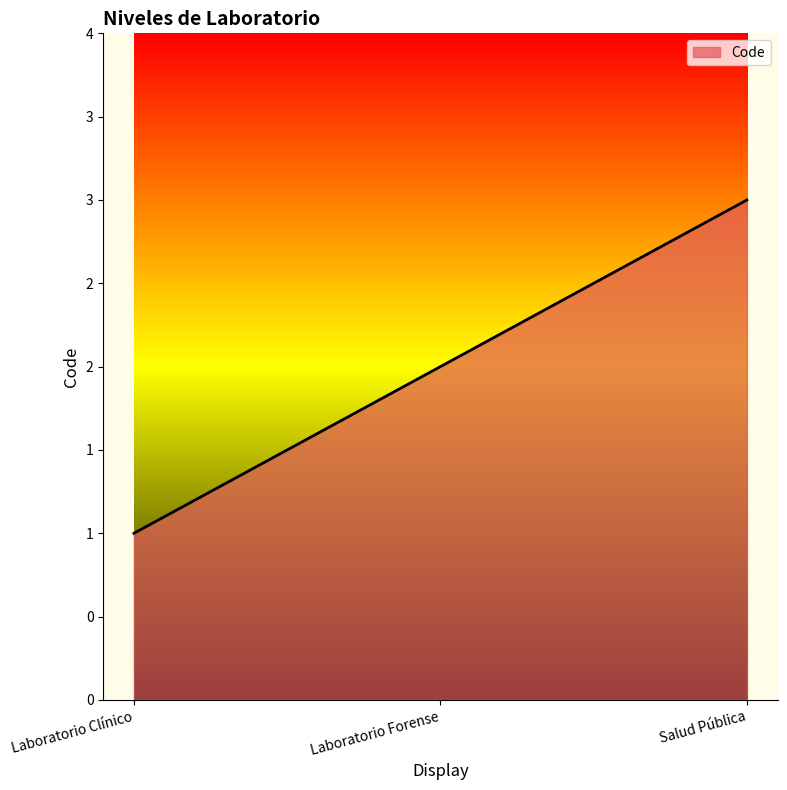

Between Laboratorio Forense and Laboratorio Clínico, which is larger?

Laboratorio Forense